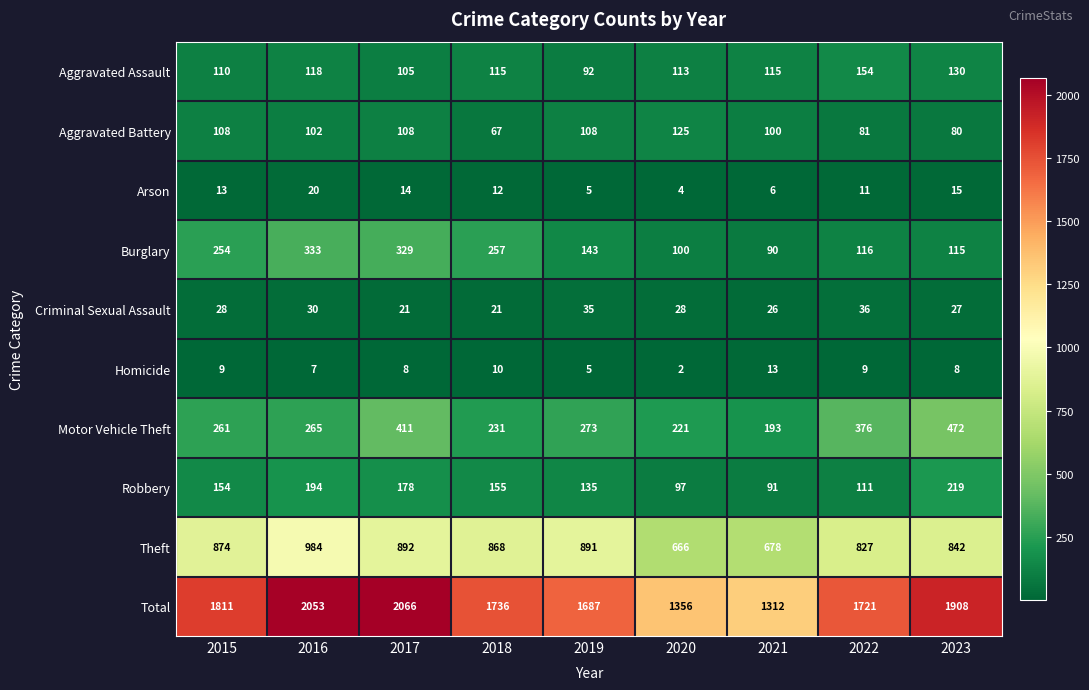

What is the maximum value for Aggravated Battery?

125